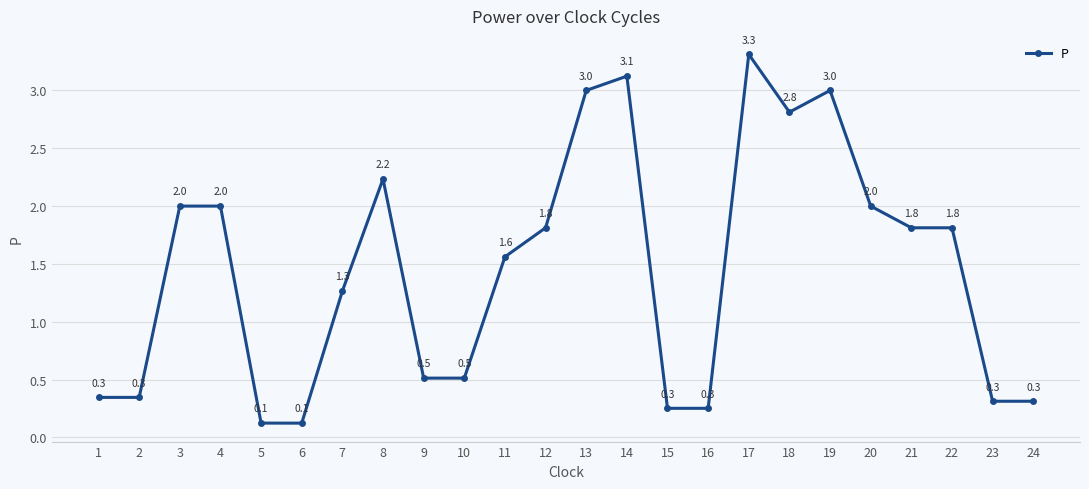

Reading left to right, transcribe all the data shown in this chart.

1=0.3	2=0.3	3=2.0	4=2.0	5=0.1	6=0.1	7=1.3	8=2.2	9=0.5	10=0.5	11=1.6	12=1.8	13=3.0	14=3.1	15=0.3	16=0.3	17=3.3	18=2.8	19=3.0	20=2.0	21=1.8	22=1.8	23=0.3	24=0.3